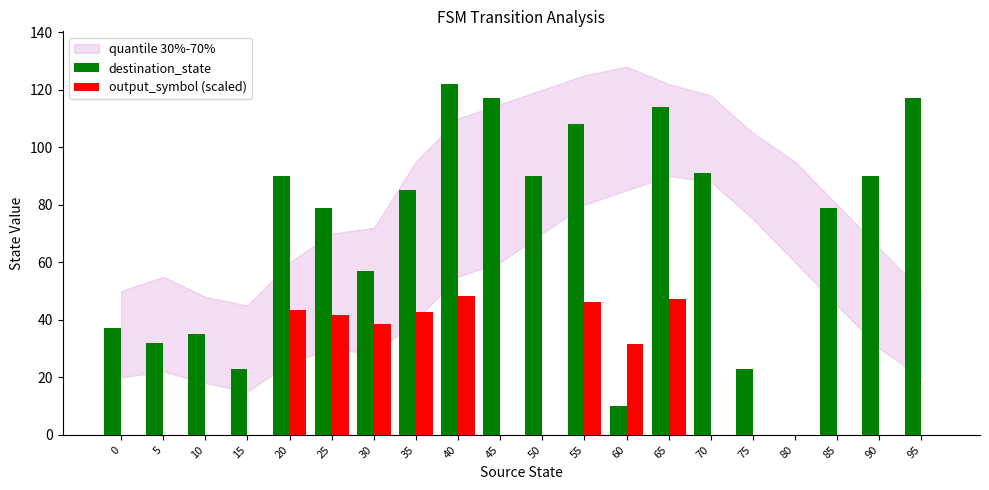

At which category is the sum across all series the highest?

40